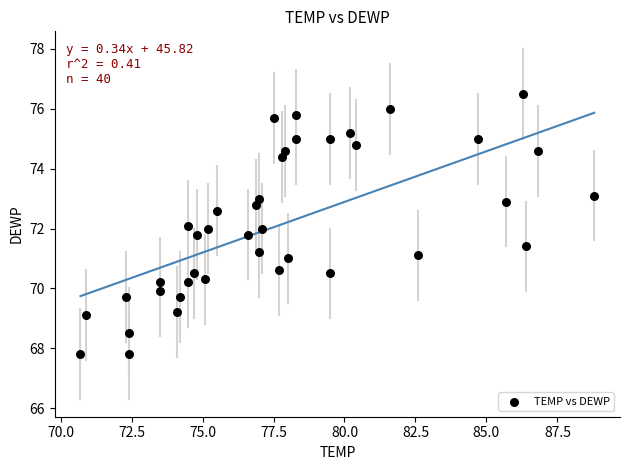

What is the range of X values (max minus min)?

18.1